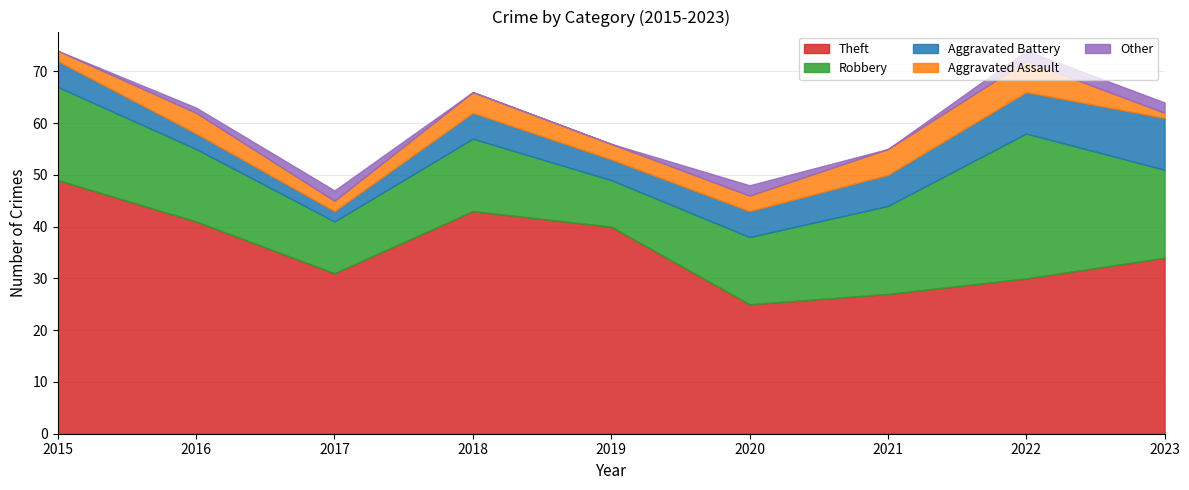

Is it true that Other equals 2 at 2022?

True